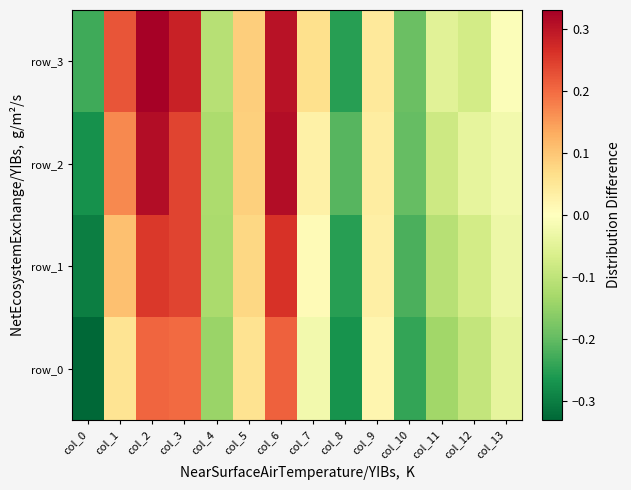

At which label does row_2 reach its minimum?

col_0